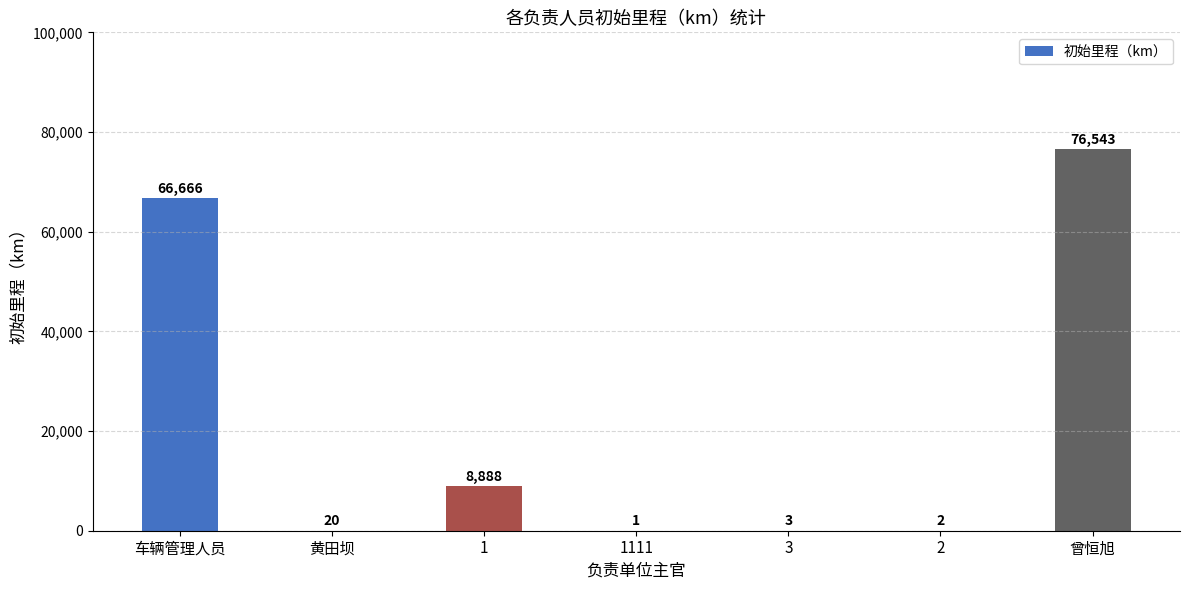

What is the sum of all values?

152123